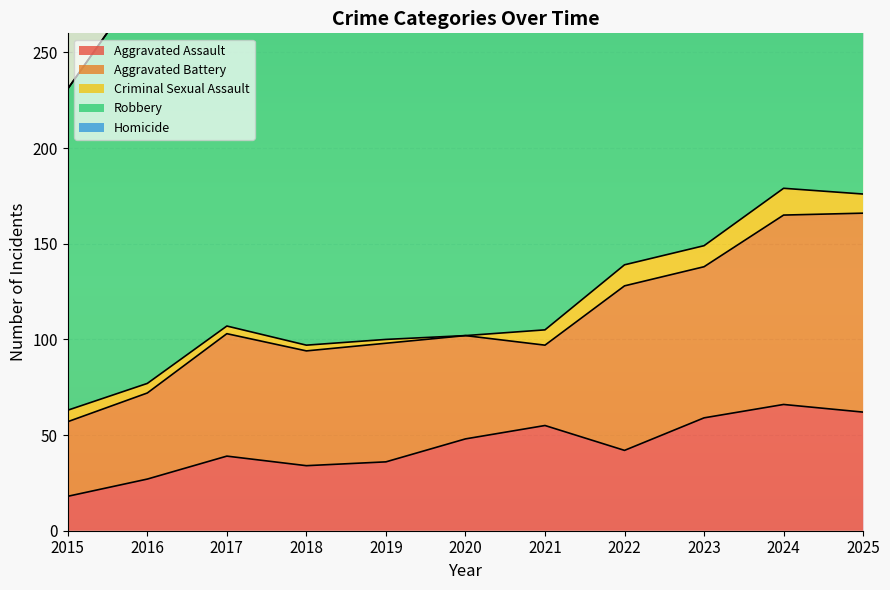

True or false: Homicide and Aggravated Assault cross at least once.

False